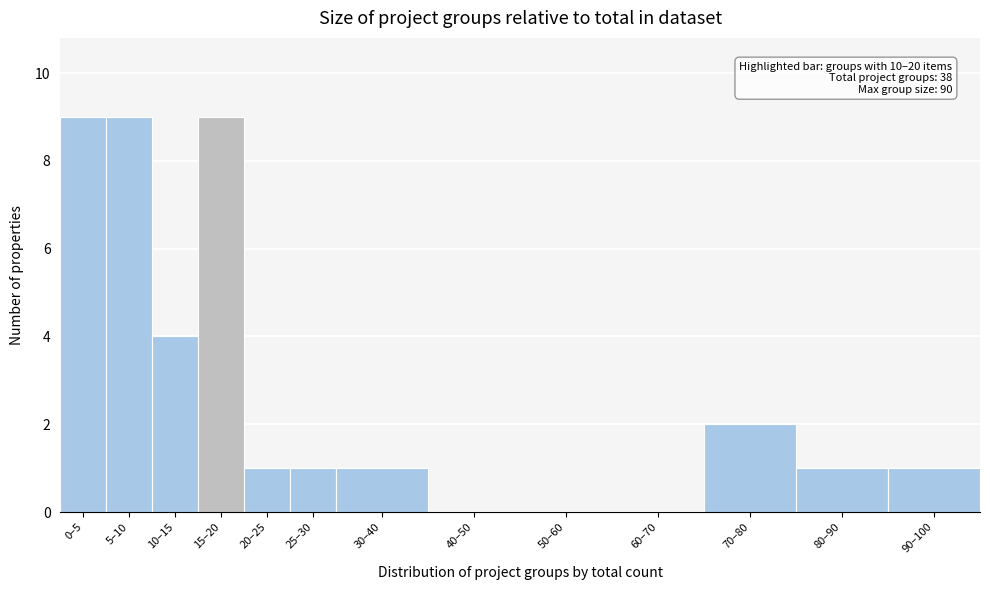

Reading left to right, list all the values displayed in this chart.

0–5=9	5–10=9	10–15=4	15–20=9	20–25=1	25–30=1	30–40=1	40–50=0	50–60=0	60–70=0	70–80=2	80–90=1	90–100=1